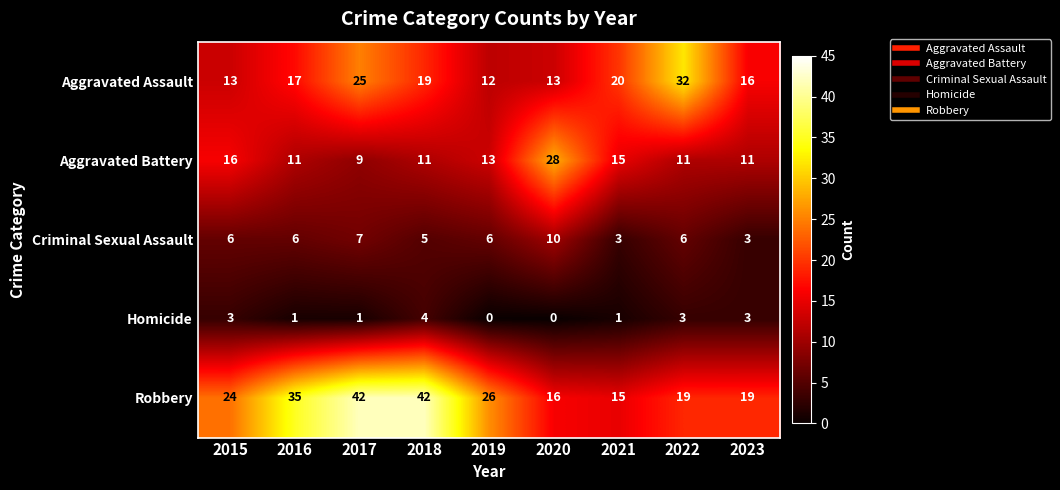

At how many categories does at least one series exceed 29?

4